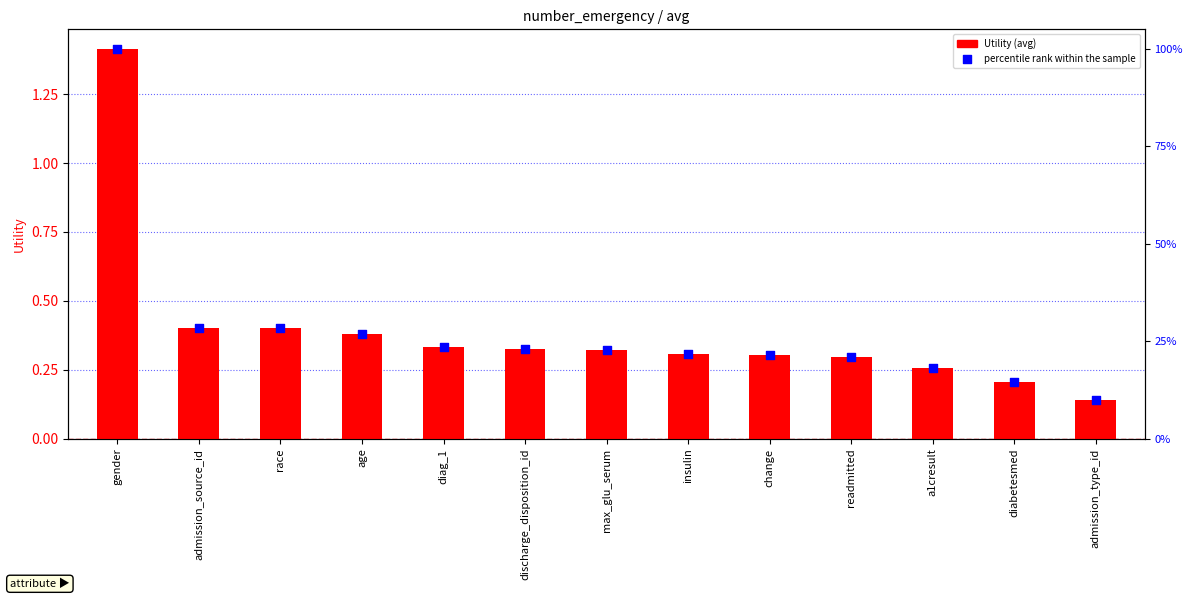

Is the value of Utility at diabetesmed greater than the value of percentile rank within the sample at change?

No